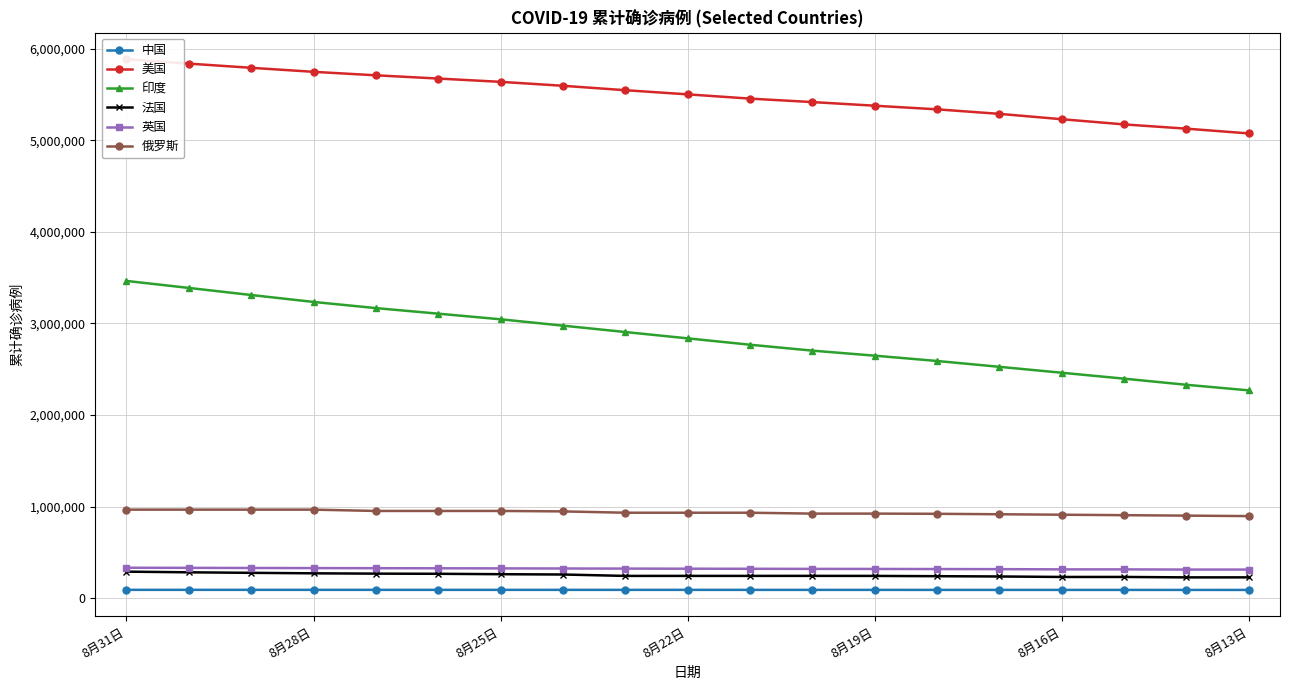

What is the highest value of the 法国 series?

289033